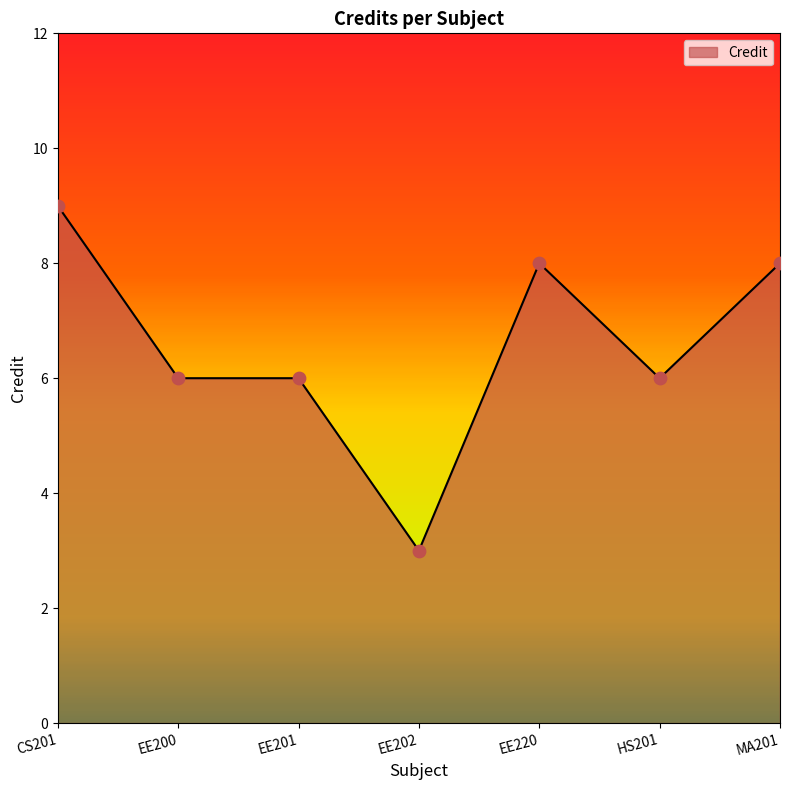

What is the change in value from CS201 to HS201?

-3